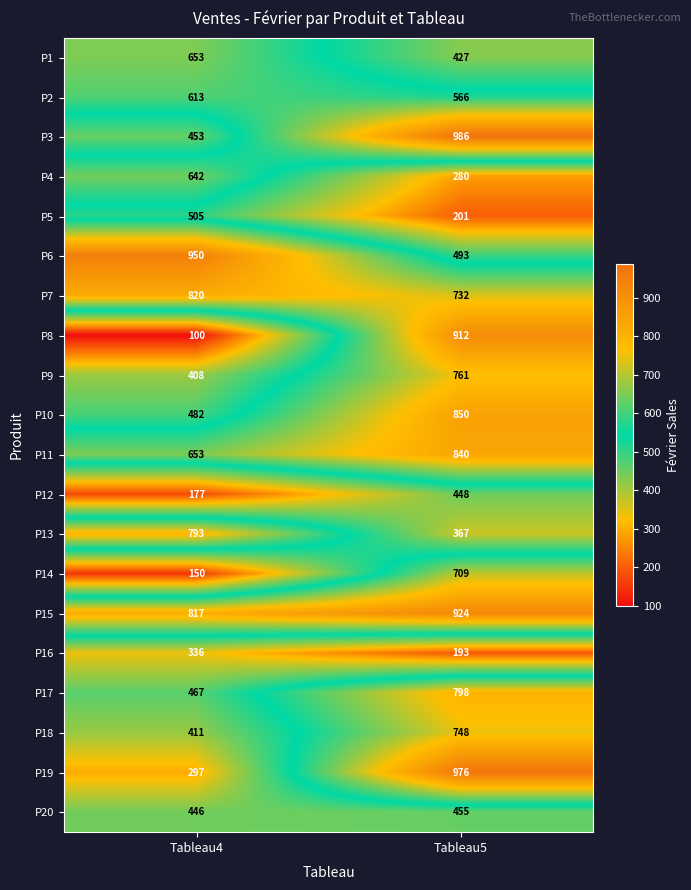

True or false: P11 has a value of 1159 at Tableau5.

False